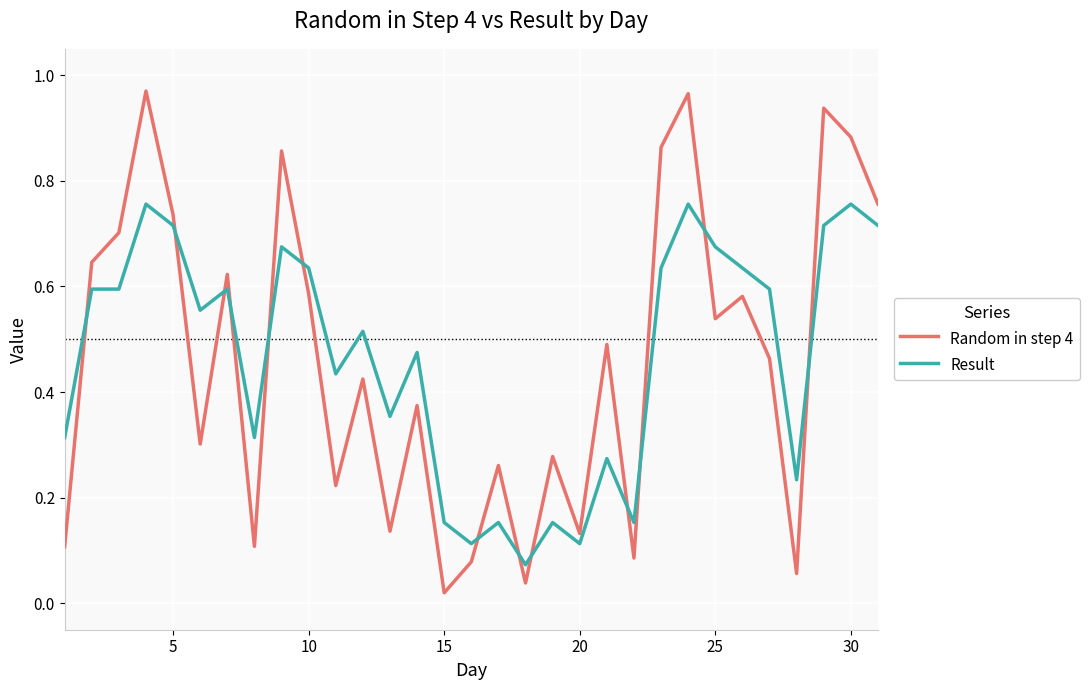

Which series has the widest spread of values?

Random in step 4